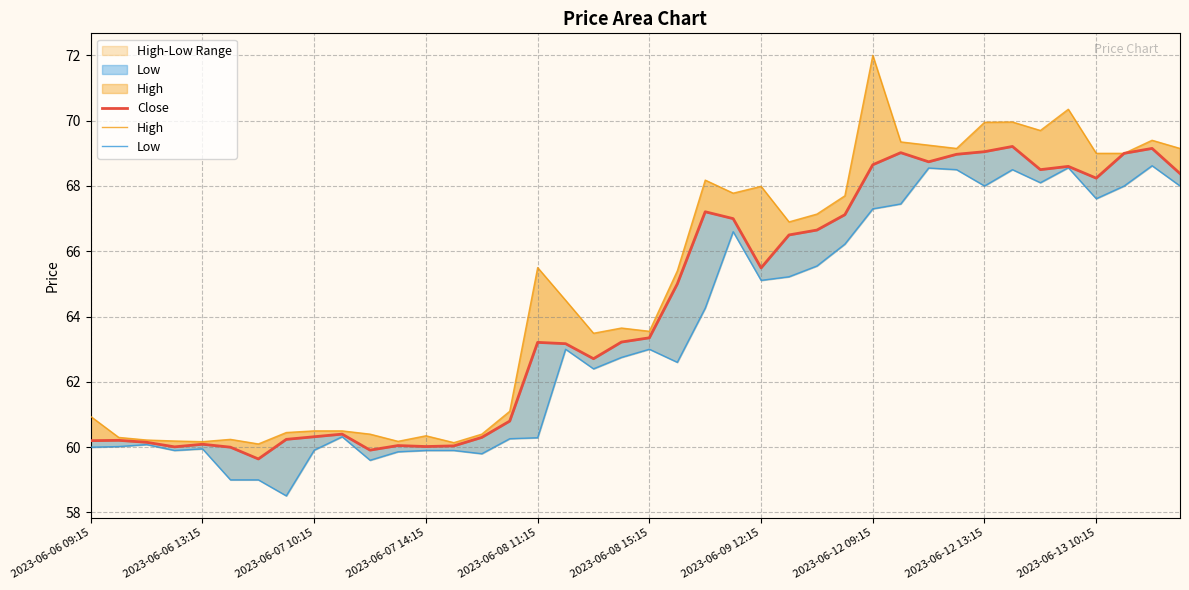

What is the spread (max minus min) of values at 33?

1.5